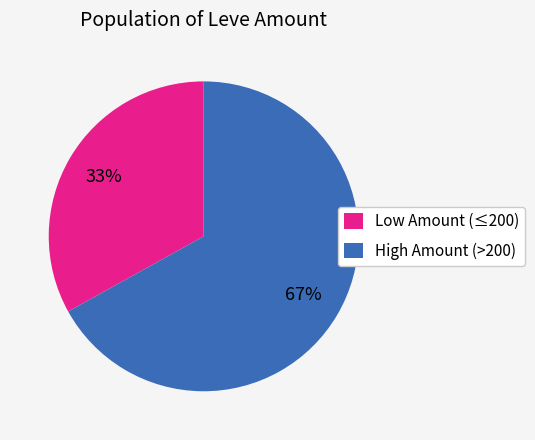

How many segments does this pie chart have?

2